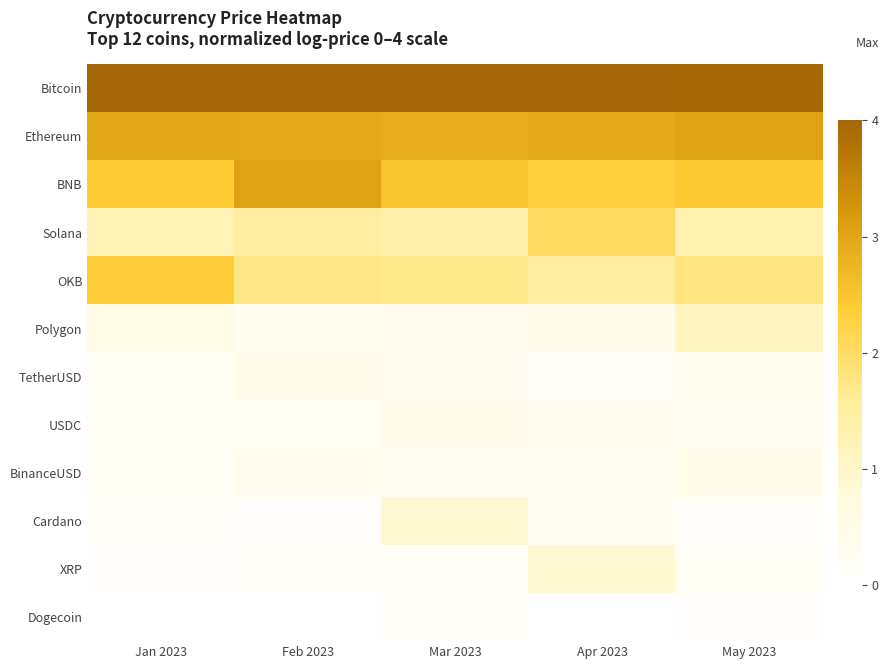

Reading right to left, list all the values displayed in this chart.

Bitcoin: May 2023=4.0	Apr 2023=4.0	Mar 2023=4.0	Feb 2023=4.0	Jan 2023=4.0
Ethereum: May 2023=3.1	Apr 2023=2.9	Mar 2023=2.9	Feb 2023=2.9	Jan 2023=3.0
BNB: May 2023=2.4	Apr 2023=2.3	Mar 2023=2.5	Feb 2023=3.1	Jan 2023=2.4
Solana: May 2023=1.3	Apr 2023=2.0	Mar 2023=1.4	Feb 2023=1.5	Jan 2023=1.2
OKB: May 2023=1.8	Apr 2023=1.5	Mar 2023=1.7	Feb 2023=1.7	Jan 2023=2.4
Polygon: May 2023=1.1	Apr 2023=0.4	Mar 2023=0.4	Feb 2023=0.3	Jan 2023=0.6
TetherUSD: May 2023=0.3	Apr 2023=0.2	Mar 2023=0.4	Feb 2023=0.4	Jan 2023=0.2
USDC: May 2023=0.3	Apr 2023=0.4	Mar 2023=0.4	Feb 2023=0.2	Jan 2023=0.2
BinanceUSD: May 2023=0.4	Apr 2023=0.3	Mar 2023=0.2	Feb 2023=0.4	Jan 2023=0.2
Cardano: May 2023=0.1	Apr 2023=0.3	Mar 2023=0.9	Feb 2023=0.1	Jan 2023=0.1
XRP: May 2023=0.2	Apr 2023=0.9	Mar 2023=0.1	Feb 2023=0.1	Jan 2023=0.1
Dogecoin: May 2023=0.1	Apr 2023=0.0	Mar 2023=0.1	Feb 2023=0.0	Jan 2023=0.0